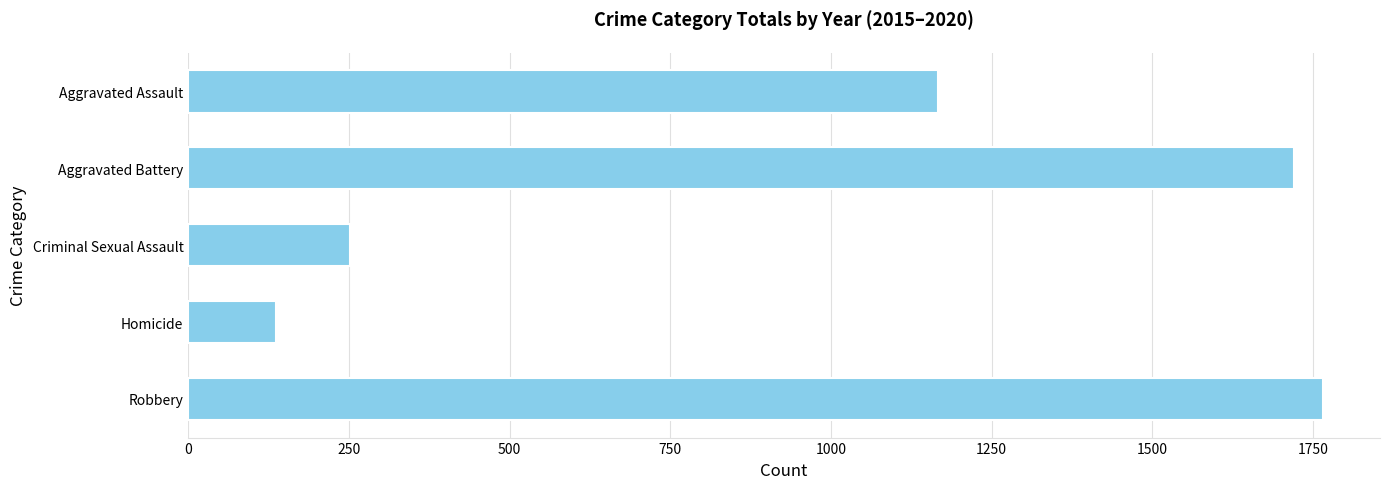

Rank the categories by value from lowest to highest.

Homicide, Criminal Sexual Assault, Aggravated Assault, Aggravated Battery, Robbery